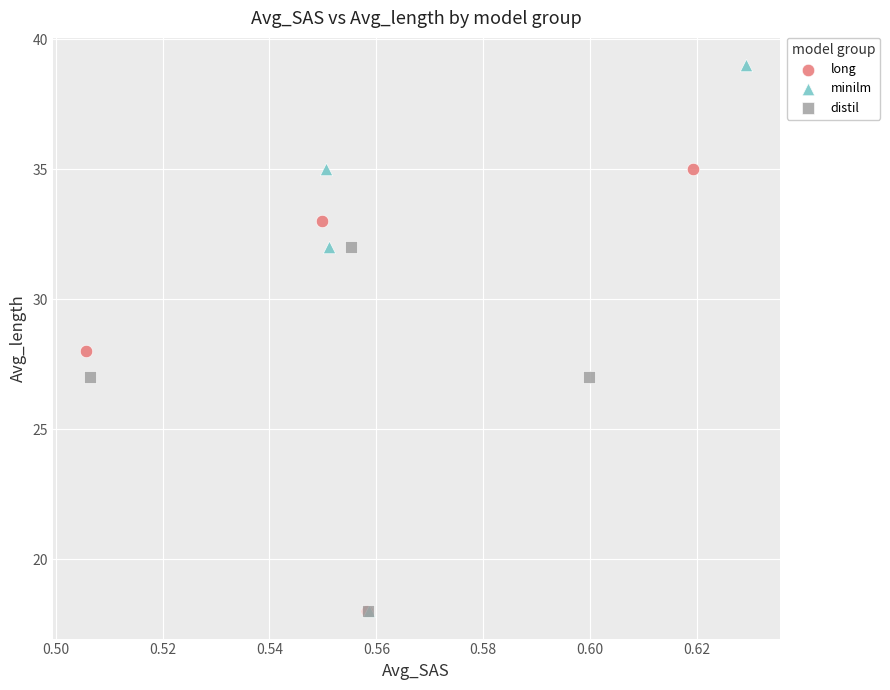

Which series has the largest Y range (max minus min)?

minilm